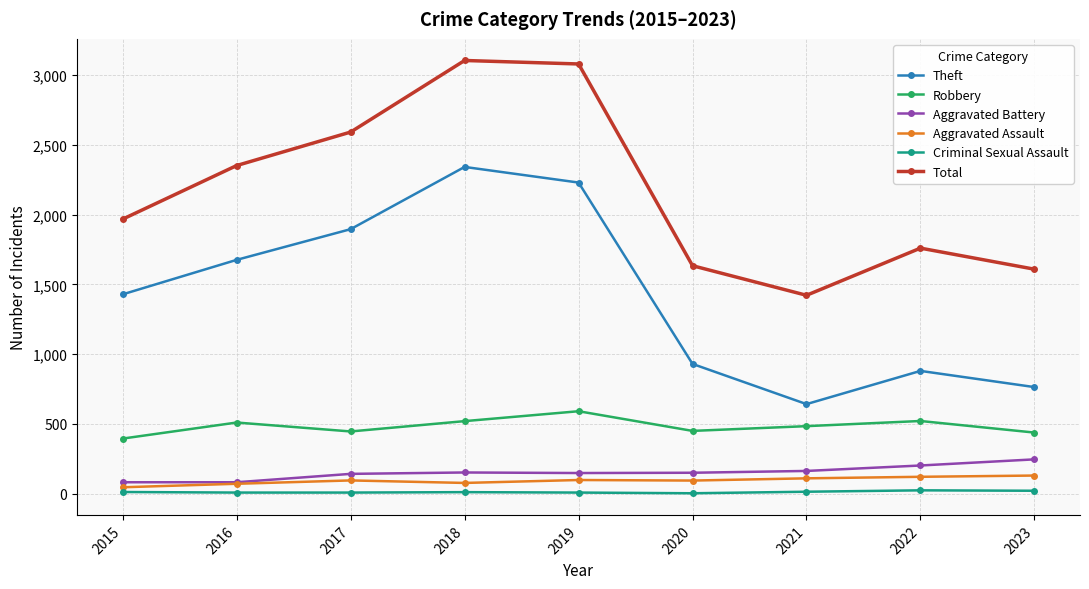

True or false: Total and Theft cross at least once.

False